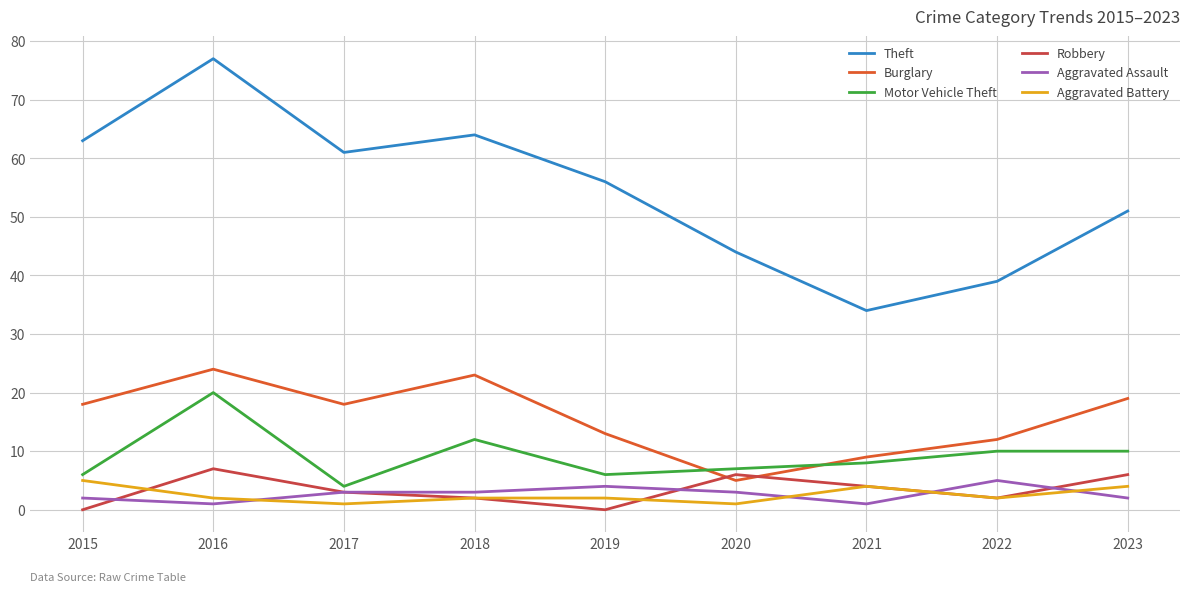

What is the difference between the highest and lowest values at 2017?

60